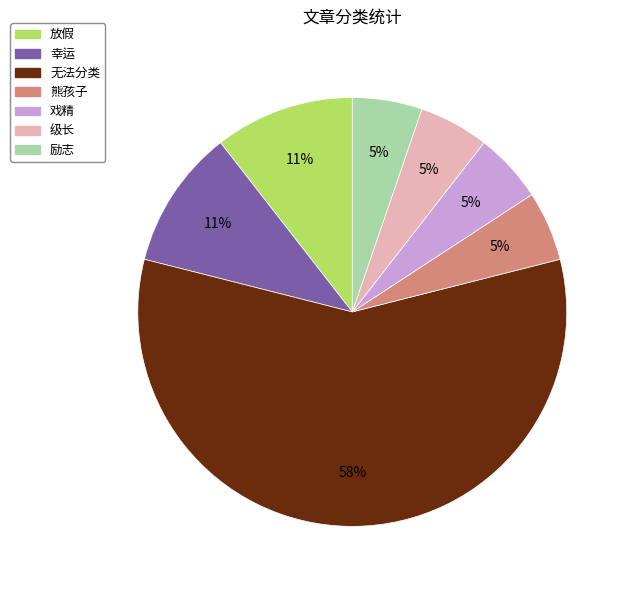

Which category has the biggest portion of the pie?

无法分类